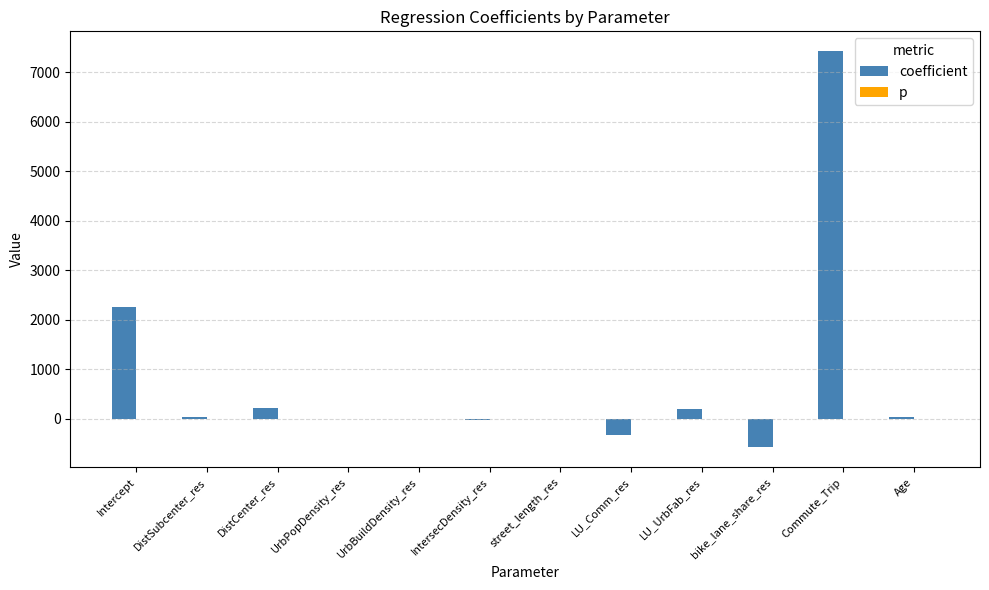

How many categories are shown in the chart?

12